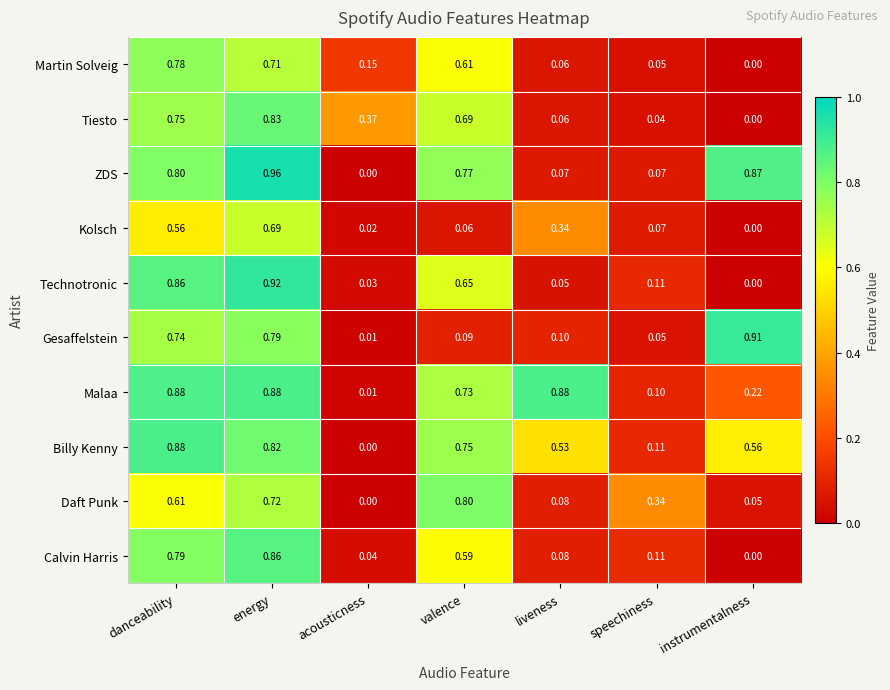

Rank the series at valence from highest to lowest value.

Daft Punk, ZDS, Billy Kenny, Malaa, Tiesto, Technotronic, Martin Solveig, Calvin Harris, Gesaffelstein, Kolsch